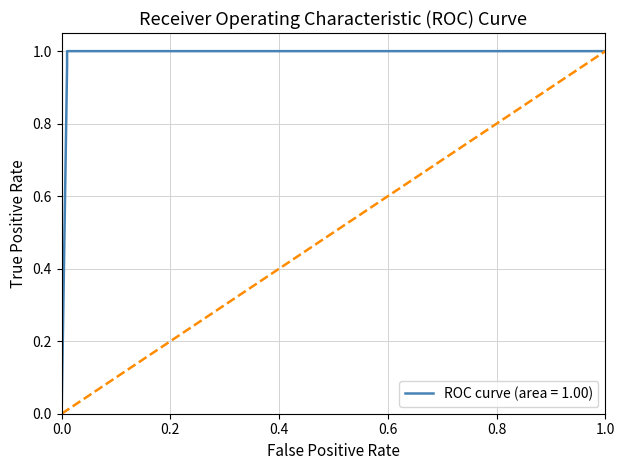

True or false: ROC curve (area = 1.00) and Random cross at least once.

False